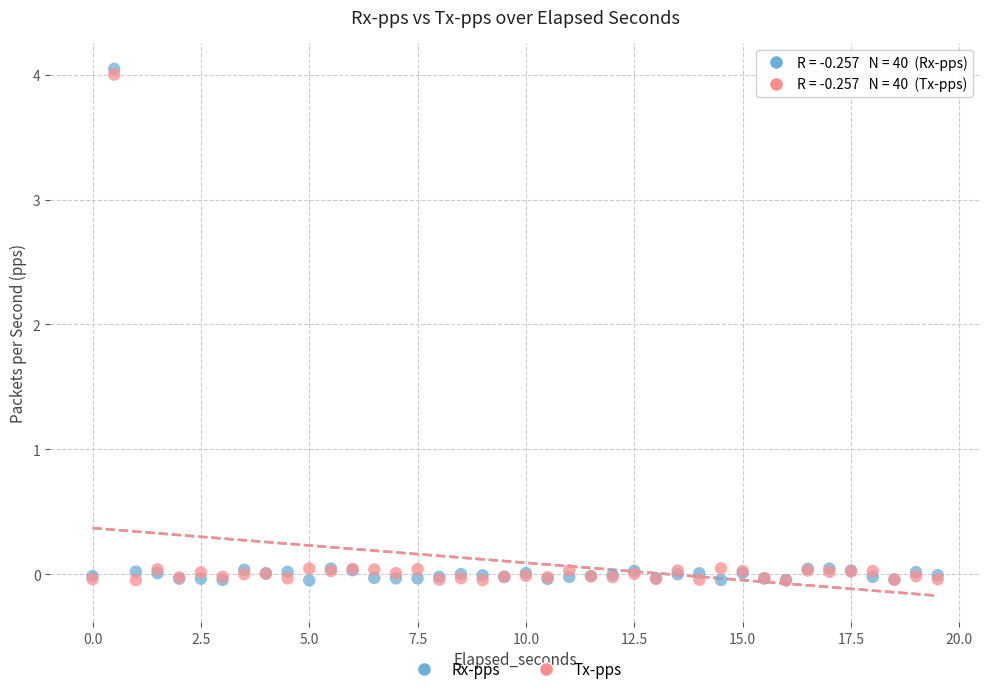

What are all the series names shown in the legend?

Rx-pps, Tx-pps